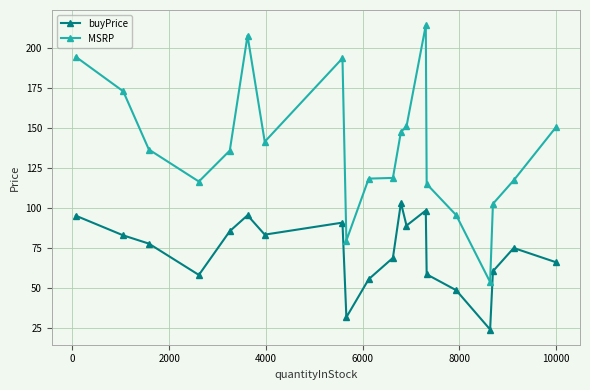

Rank the series by their maximum value, from lowest to highest.

buyPrice, MSRP